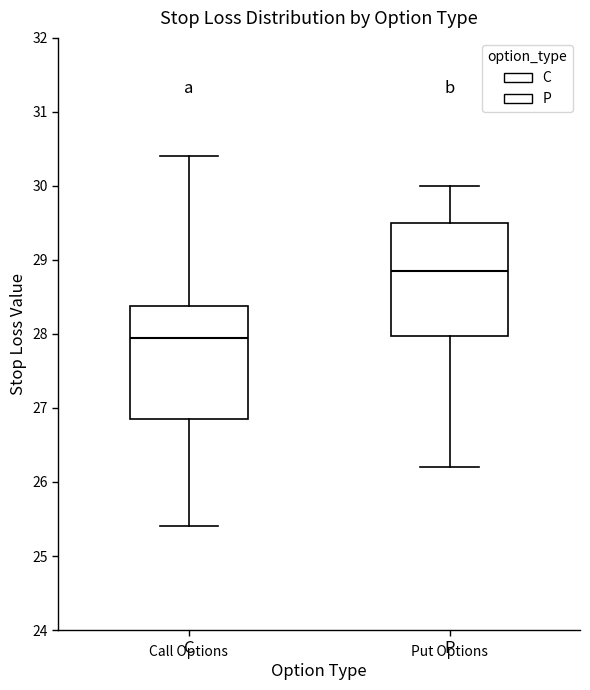

Which box's median line is the highest?

P